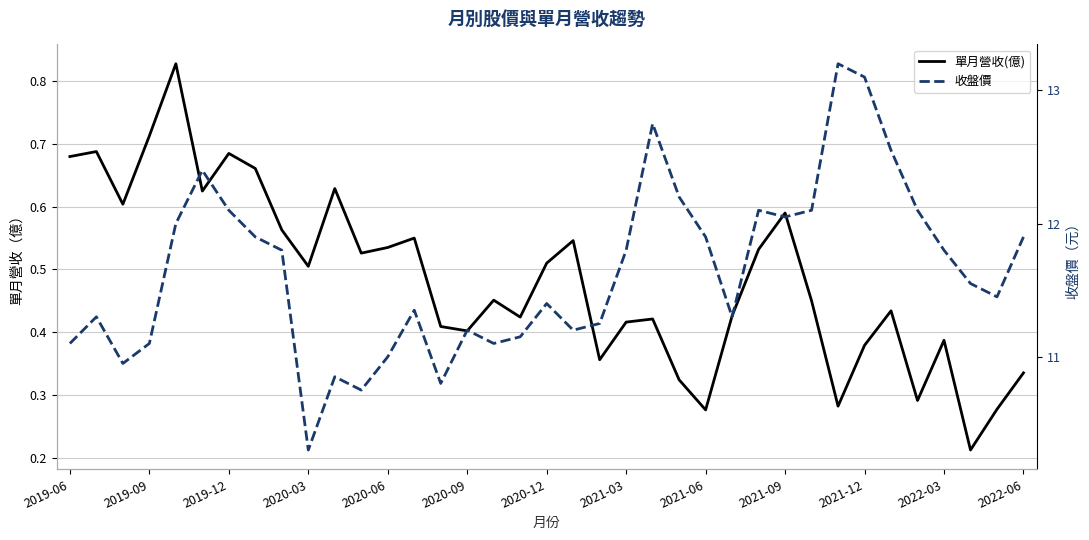

True or false: 單月營收(億) and 收盤價 intersect in this chart.

False